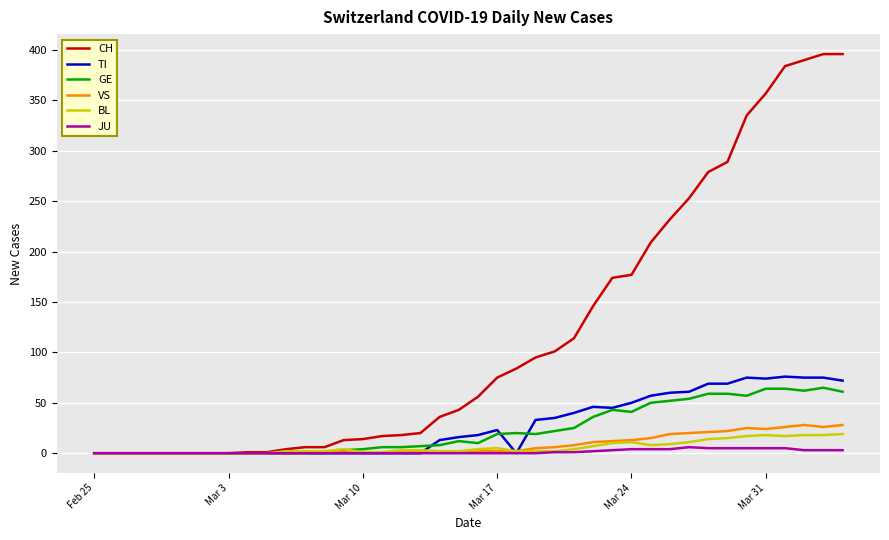

What is the highest value of the CH series?

396